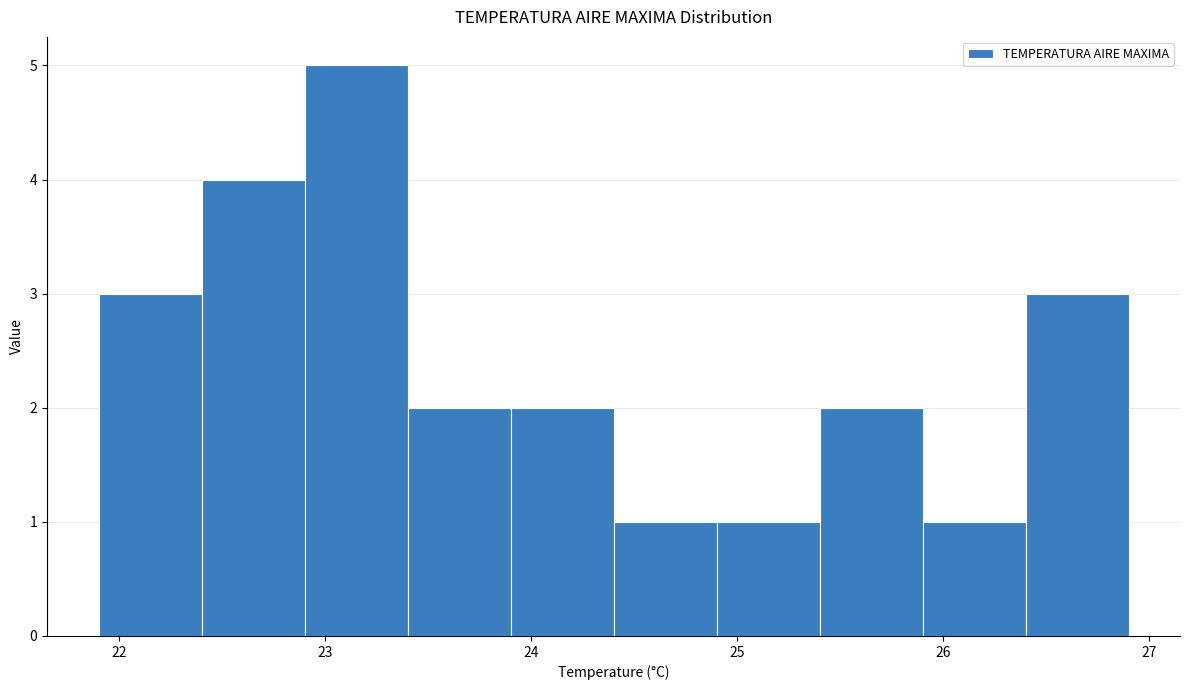

Reading left to right, transcribe this chart: for each bar, give the range it covers on the x-axis and its height. The values are not printed on the chart, so give them approximately, as read against the axis.

21.9 to 22.4: 3
22.4 to 22.9: 4
22.9 to 23.4: 5
23.4 to 23.9: 2
23.9 to 24.4: 2
24.4 to 24.9: 1
24.9 to 25.4: 1
25.4 to 25.9: 2
25.9 to 26.4: 1
26.4 to 26.9: 3